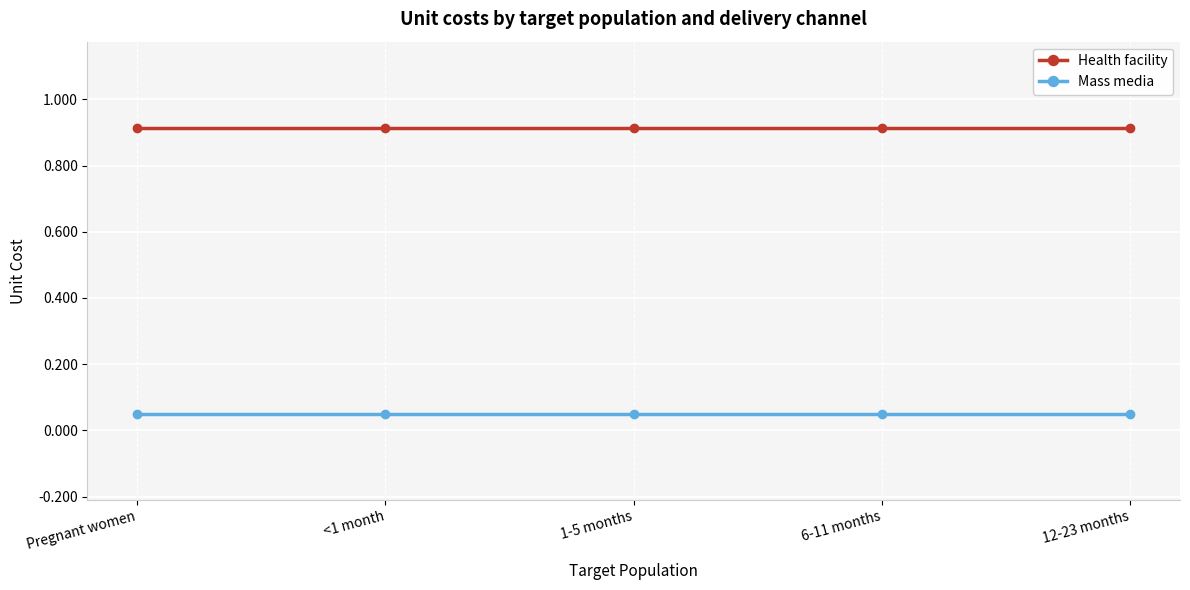

What is the sum of the Health facility values at 12-23 months and Pregnant women?

1.8